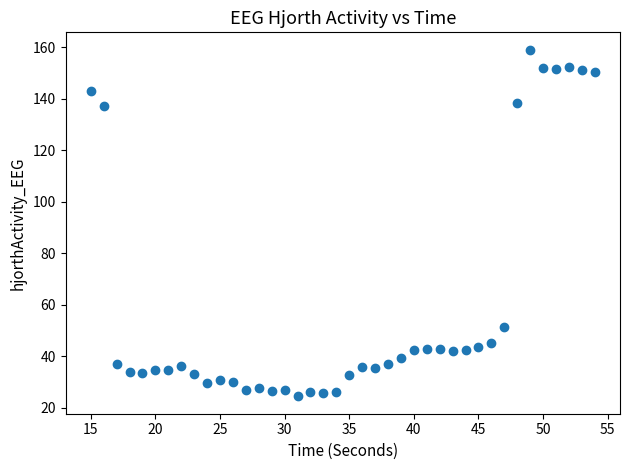

What is the range of X values (max minus min)?

39.0